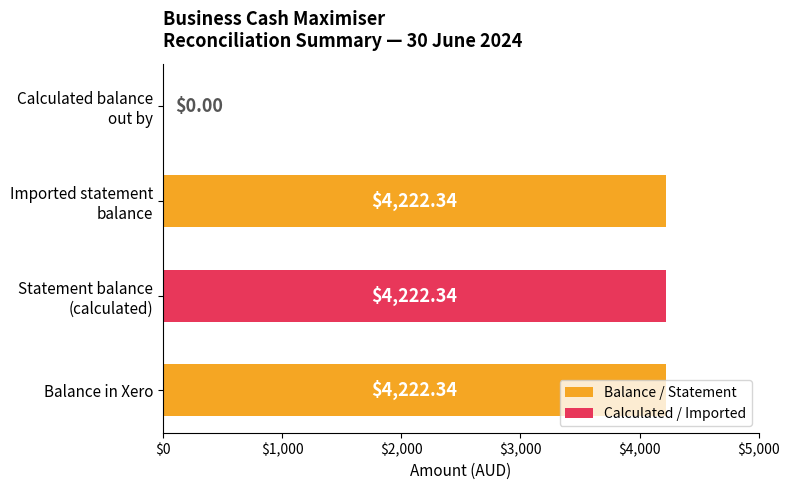

What is the sum of all values?

12667.0